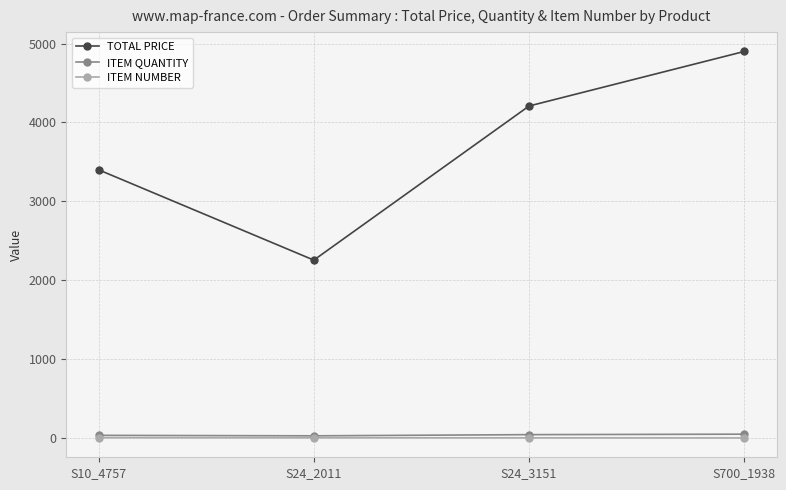

True or false: ITEM NUMBER and TOTAL PRICE intersect in this chart.

False